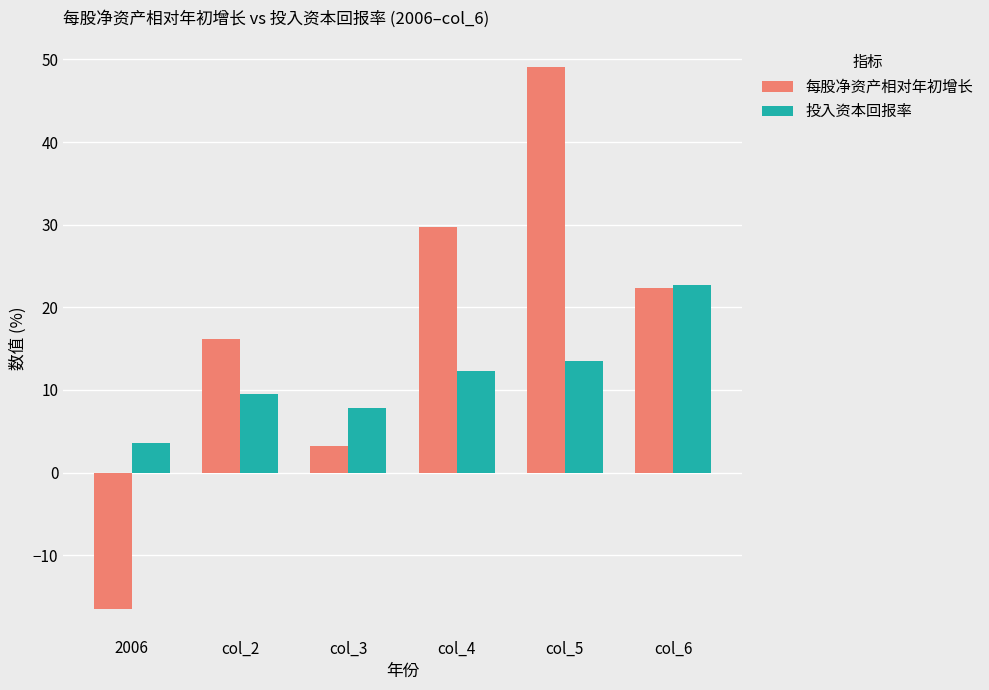

Is it true that 每股净资产相对年初增长 equals 29.8 at col_4?

True